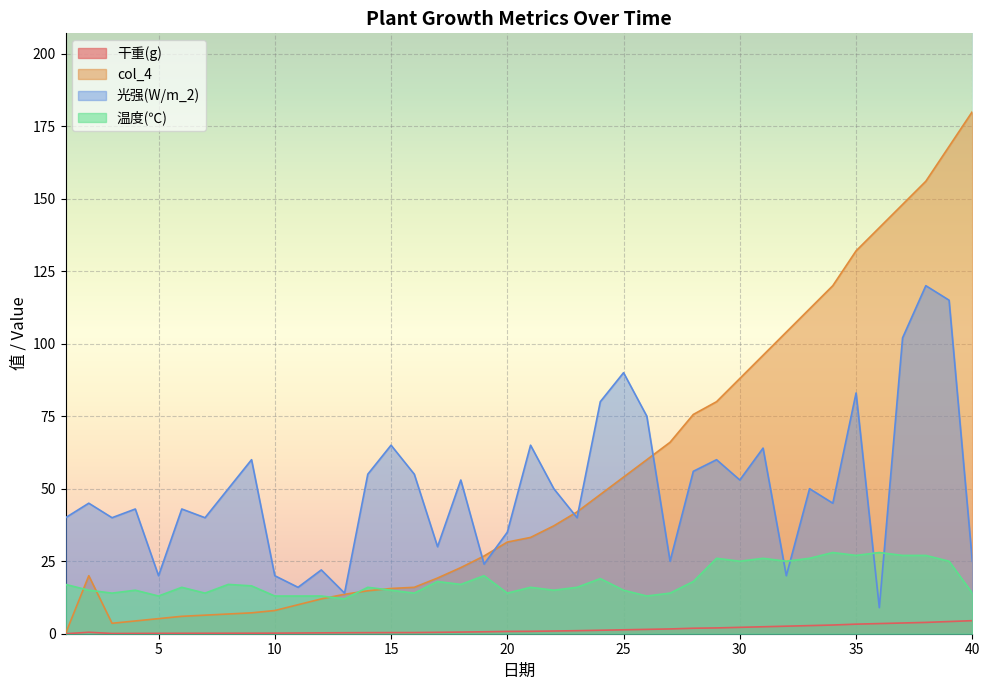

What is the greatest value displayed?

180.0